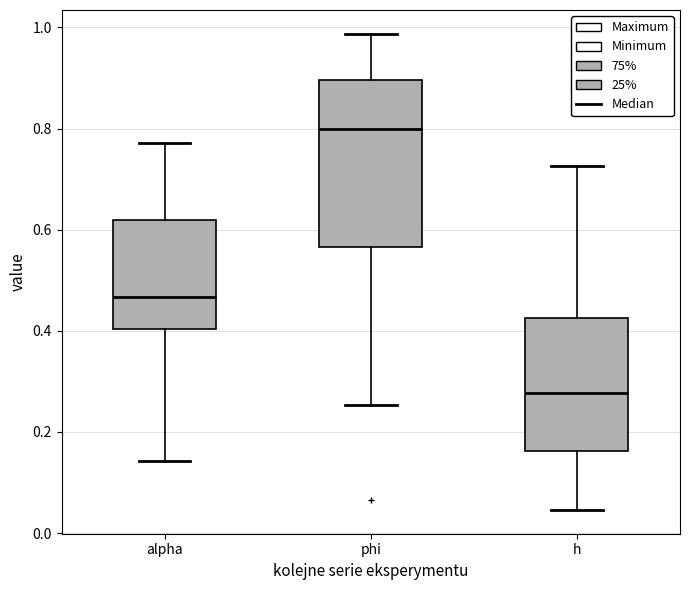

Reading left to right, transcribe this box plot: for each box, give where its median line is, the range the box spans, and where its two whiskers end, as read against the y-axis. The values are not printed on the chart, so give them approximately, as read against the axis.

alpha: median 0.46, box 0.40 to 0.62, whiskers 0.14 to 0.78
phi: median 0.80, box 0.56 to 0.90, whiskers 0.26 to 0.98
h: median 0.28, box 0.16 to 0.42, whiskers 0.04 to 0.72